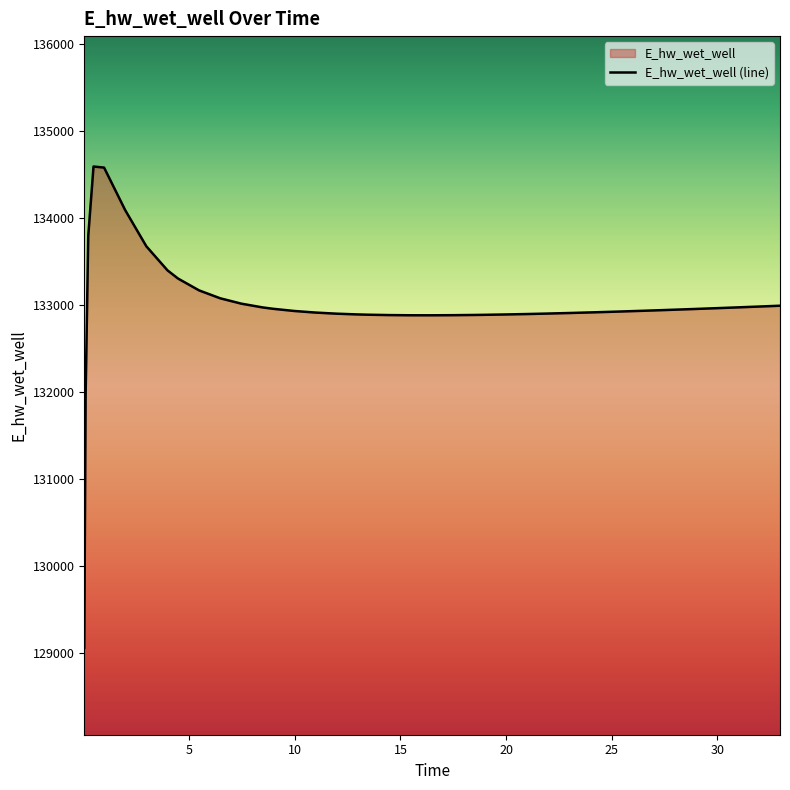

True or false: the data shows 222904.0 at 26.46875.

False